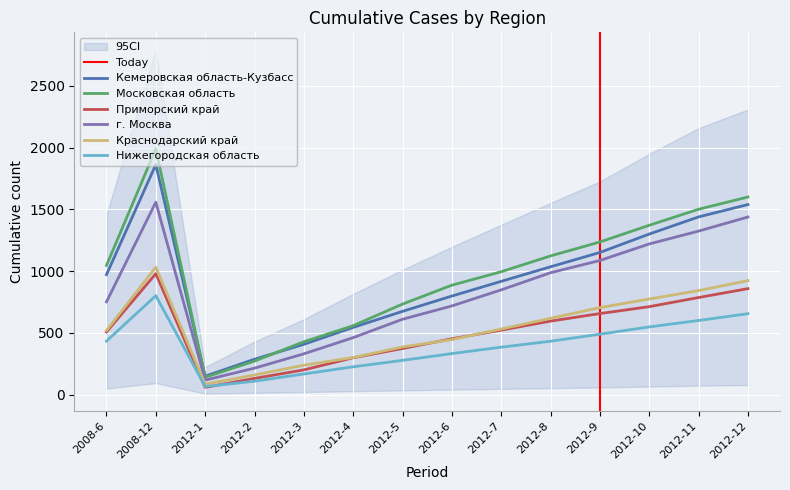

What is the total value across all series at 2012-4?

2386